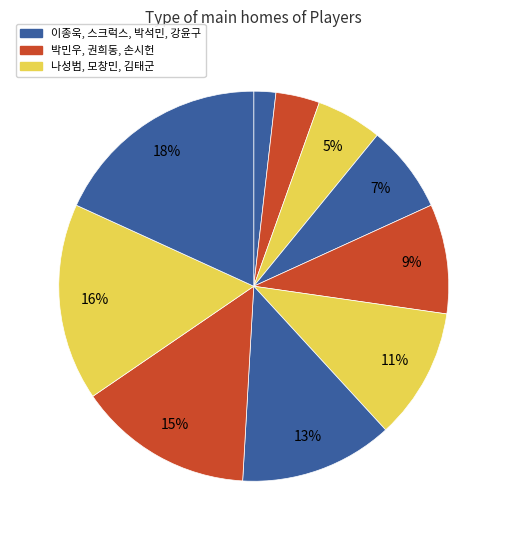

Which slice is the largest?

강윤구